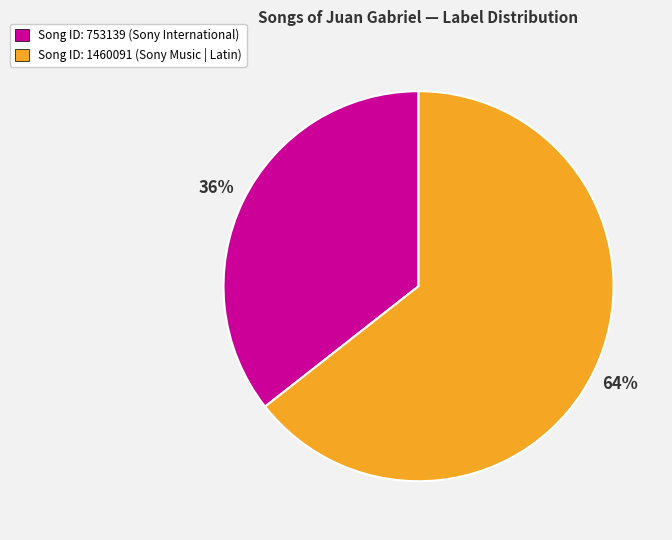

To the nearest percent, what is the average slice percentage?

50%